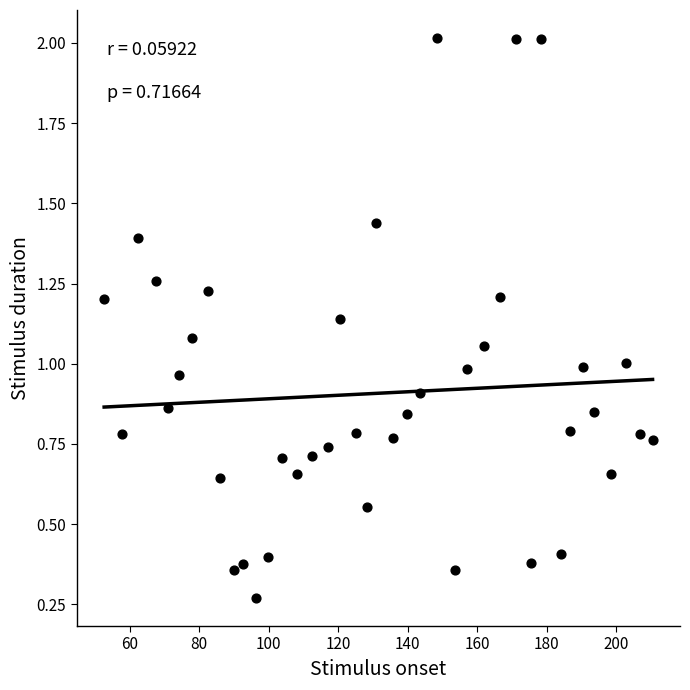

What is the range of Y values (max minus min)?

1.7